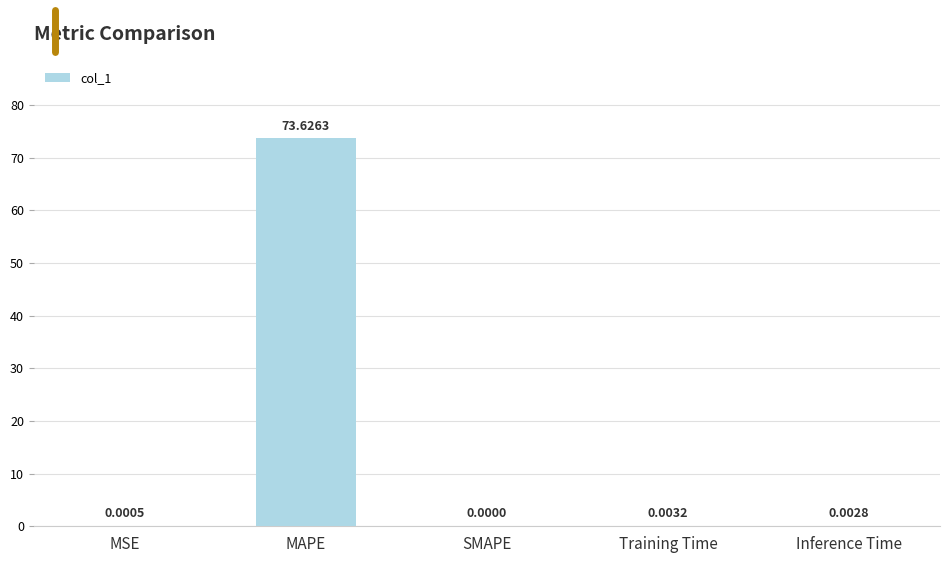

At which label is the value closest to 36?

Training Time